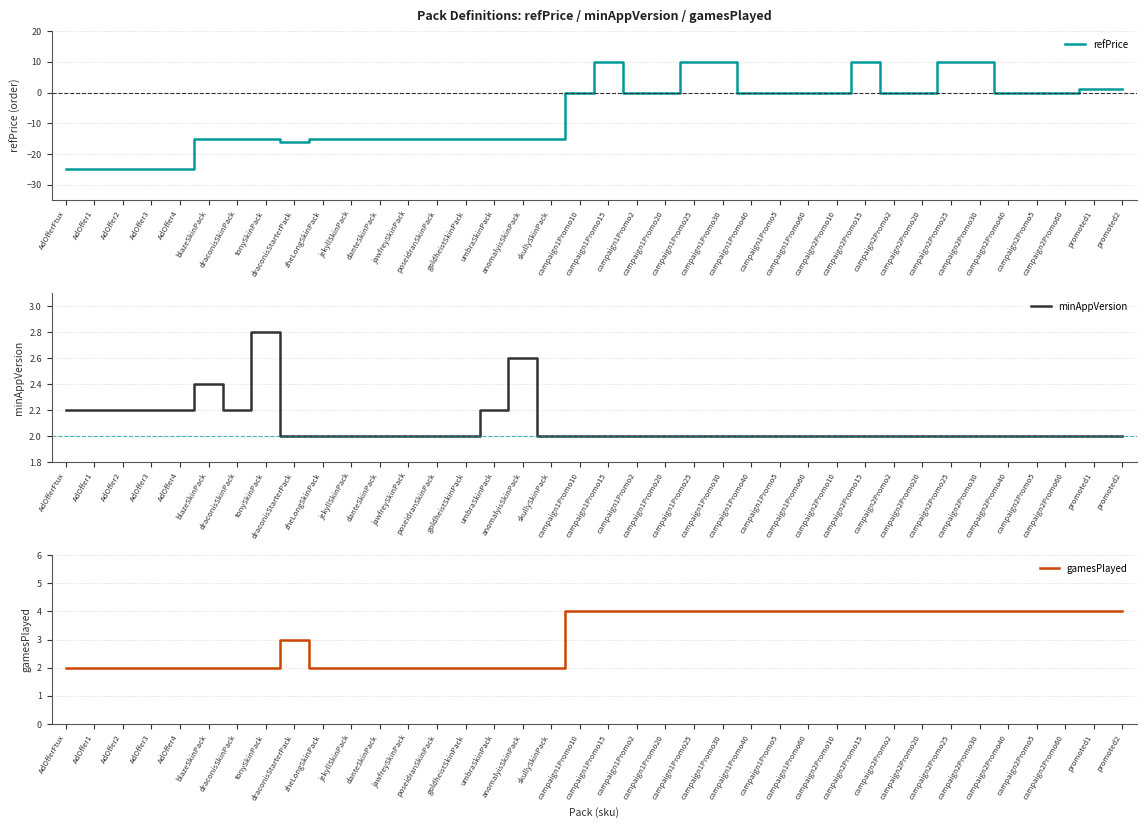

True or false: gamesPlayed and minAppVersion cross at least once.

True